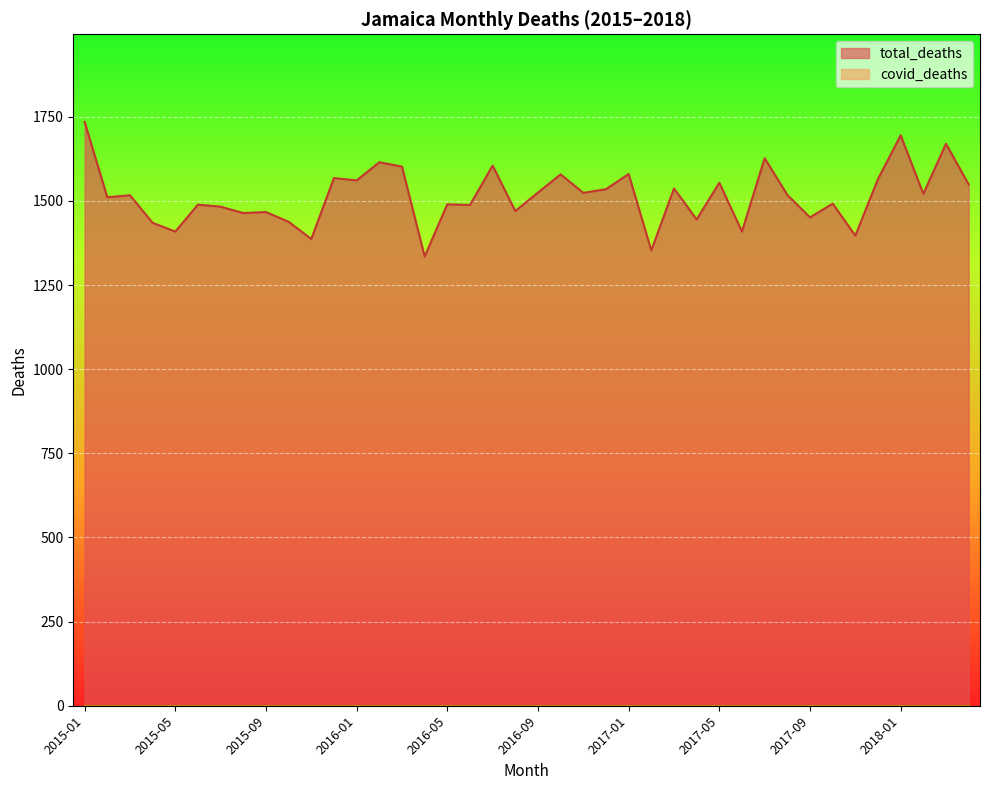

What is the difference between the maximum and minimum values?

400